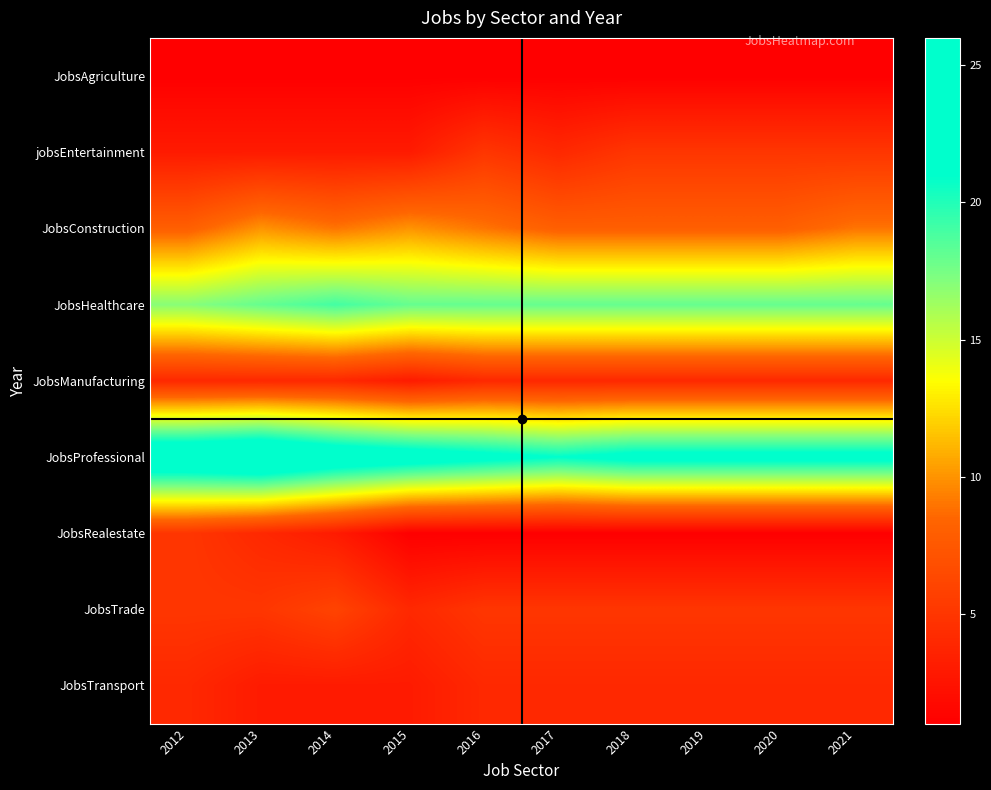

At which category is the sum across all series the highest?

2013